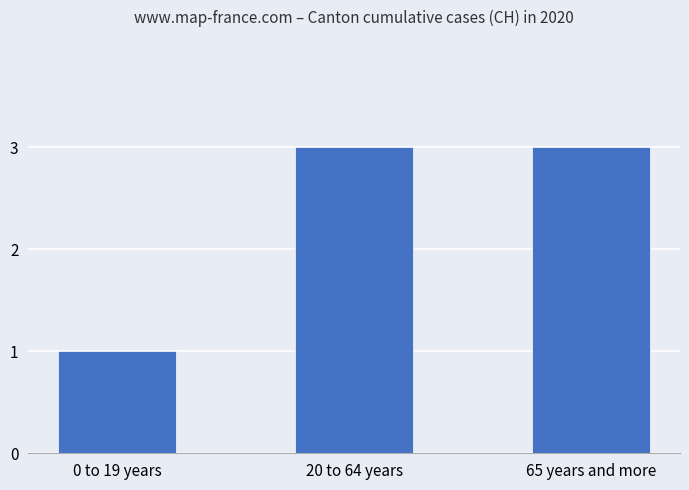

Which category has the lowest value across all series?

0 to 19 years